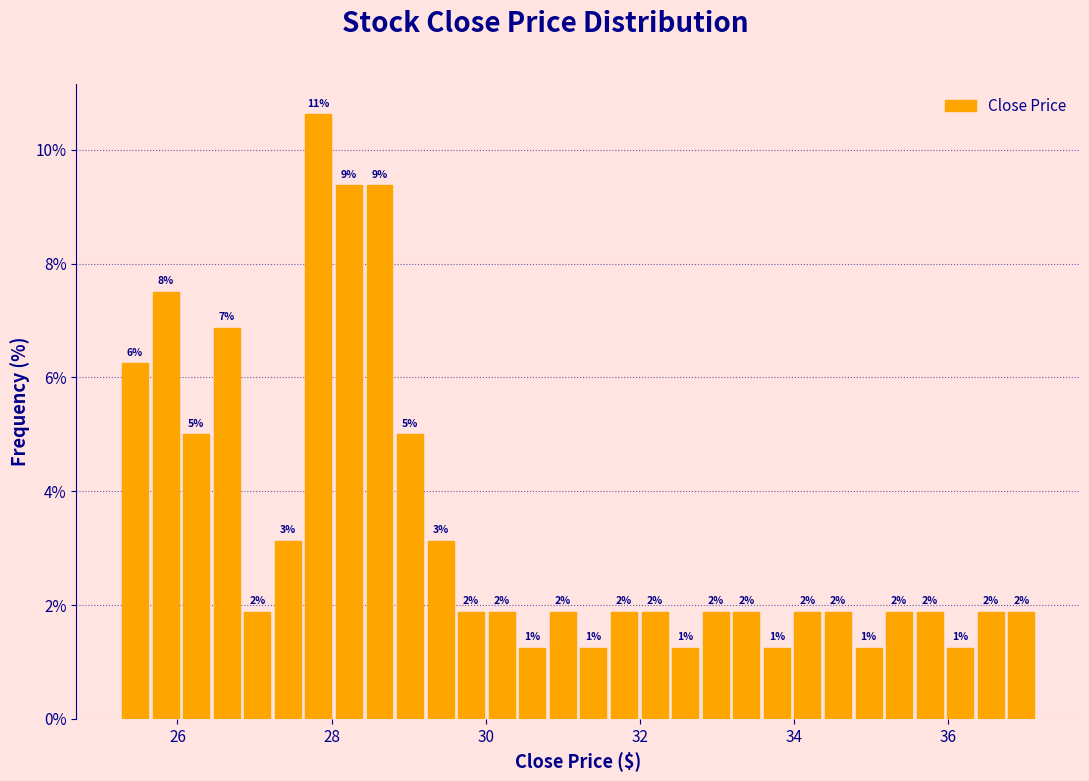

Around what value on the x-axis is the tallest bar? Give the approximate position of its centre, as read against the axis.

27.8